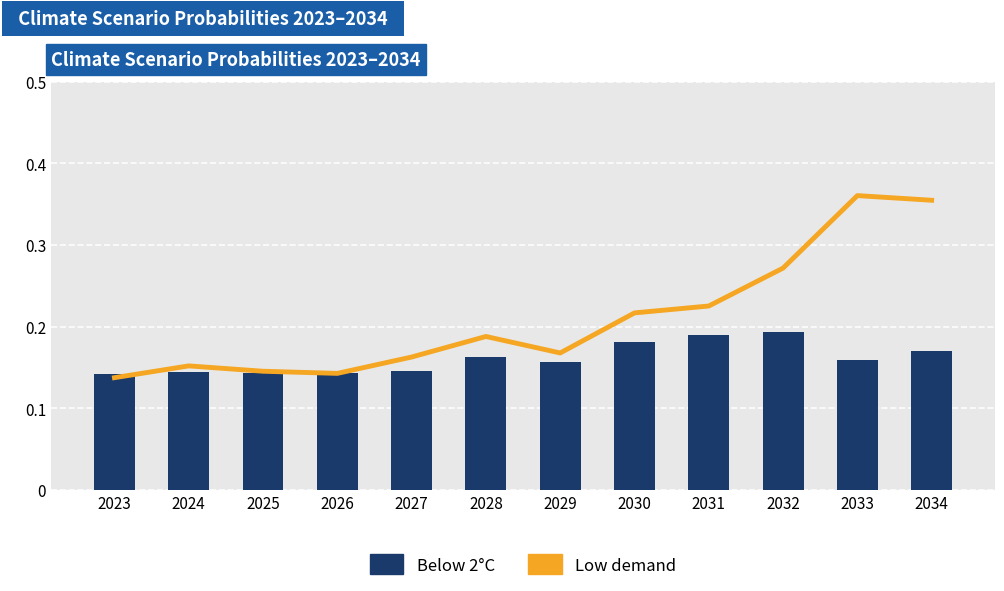

At 2030, list the series in order from smallest to largest.

Below 2°C, Low demand